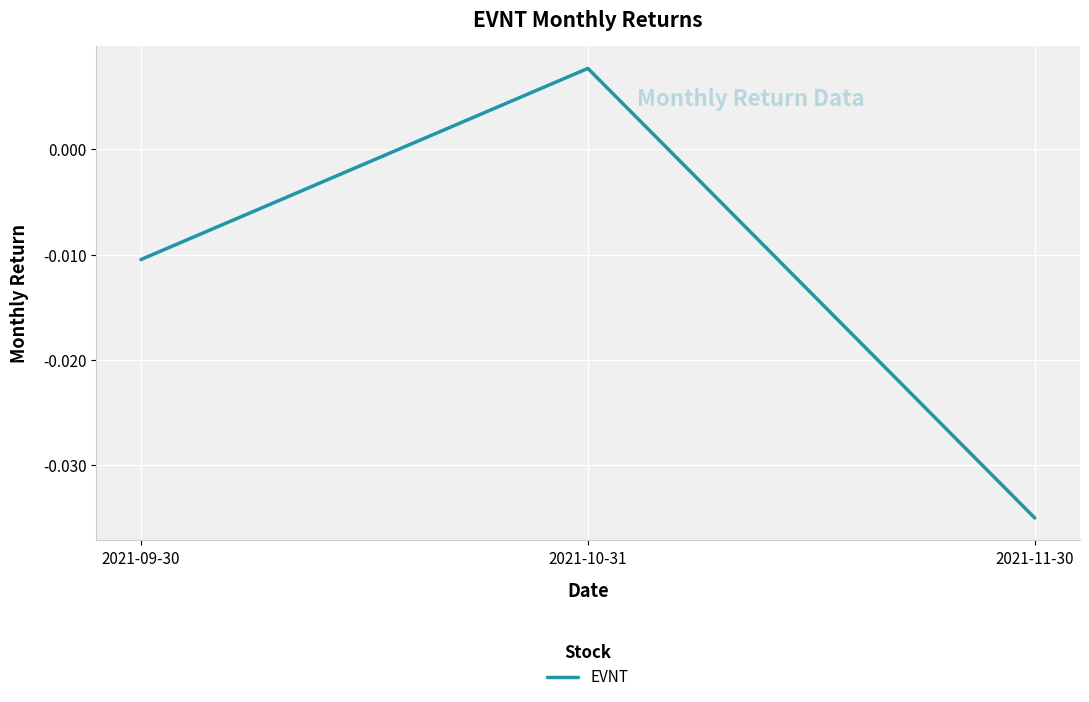

Does the chart display data point markers on the line(s)?

No